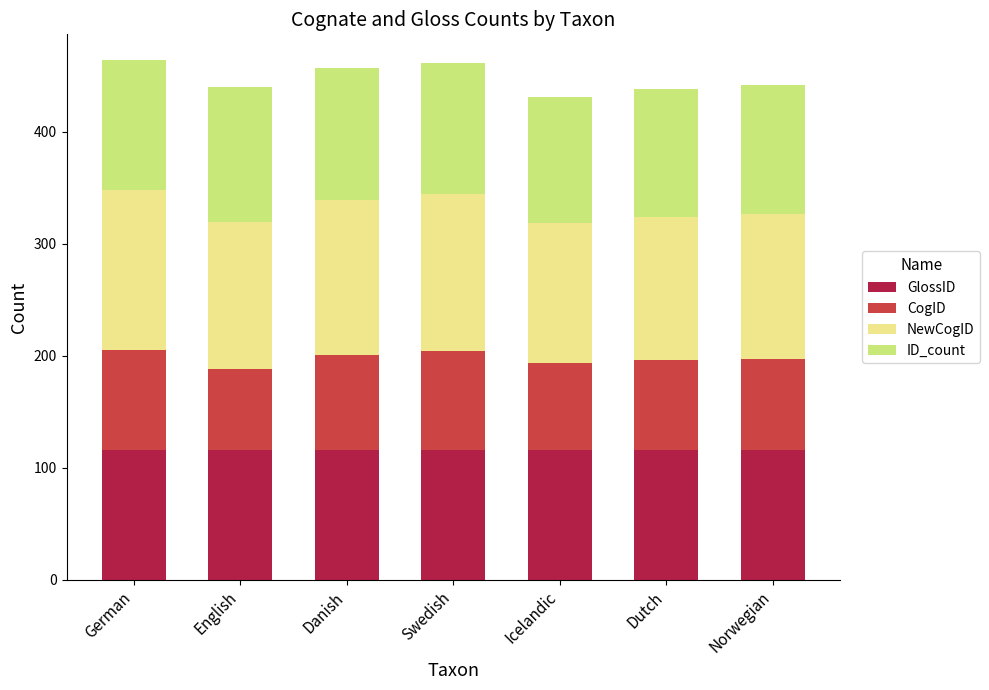

The GlossID series shows 116 at German. True or false?

True